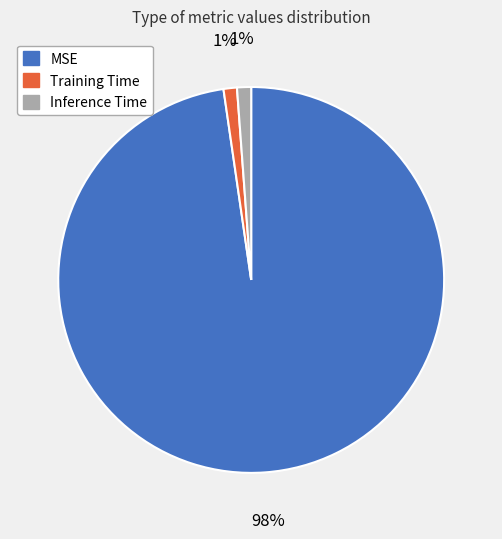

Between Training Time and MSE, which is larger?

MSE